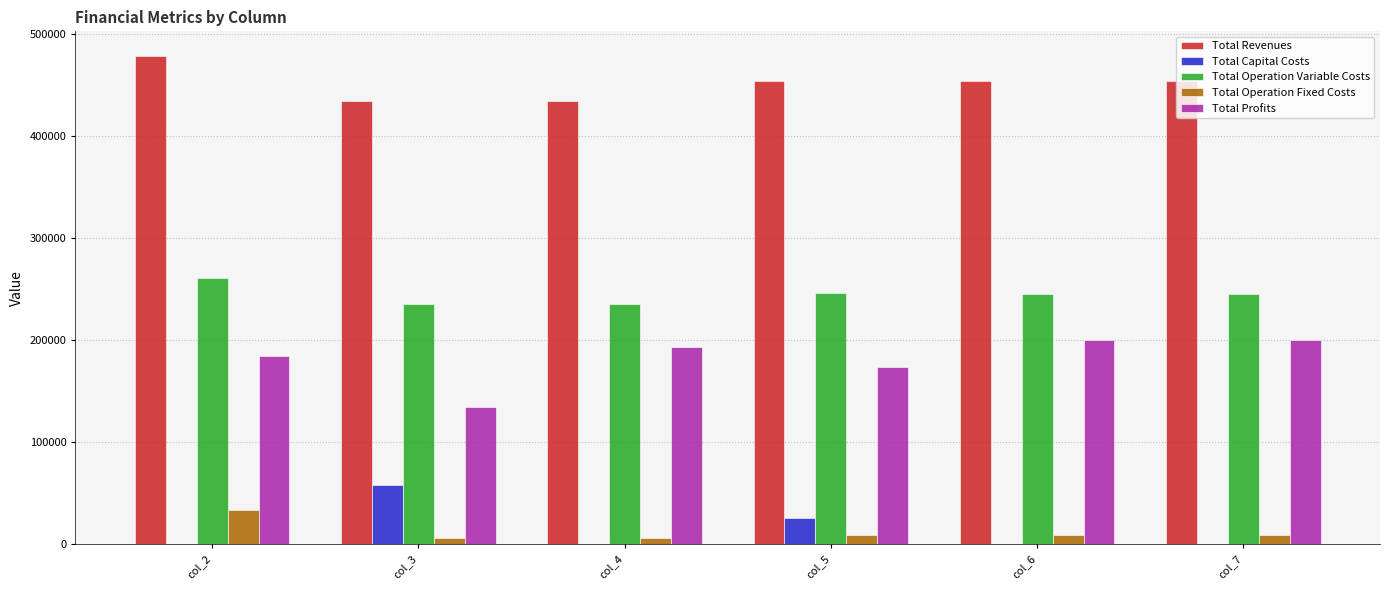

What is the sum of the Total Operation Variable Costs values at col_7 and col_4?

479706.6